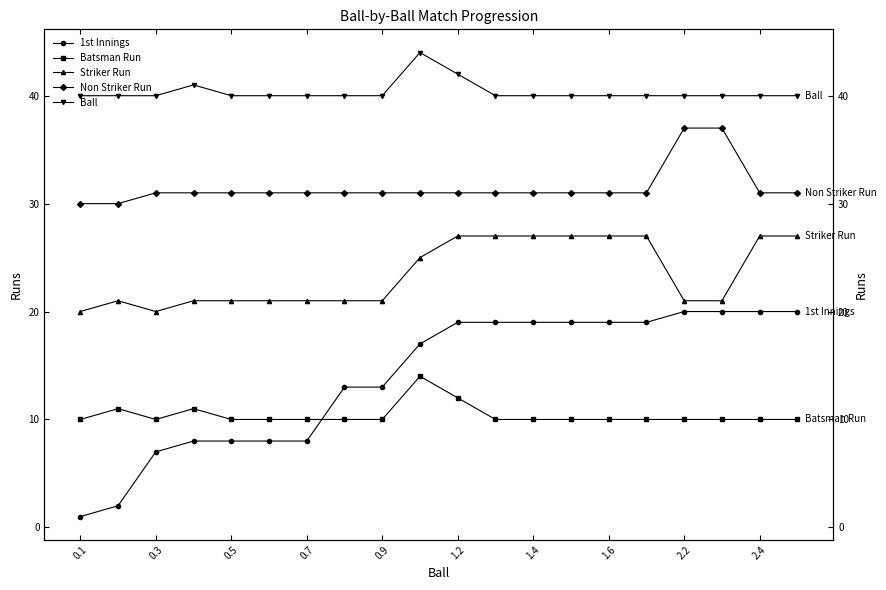

What is the difference between the maximum and minimum values in the Non Striker Run series?

7